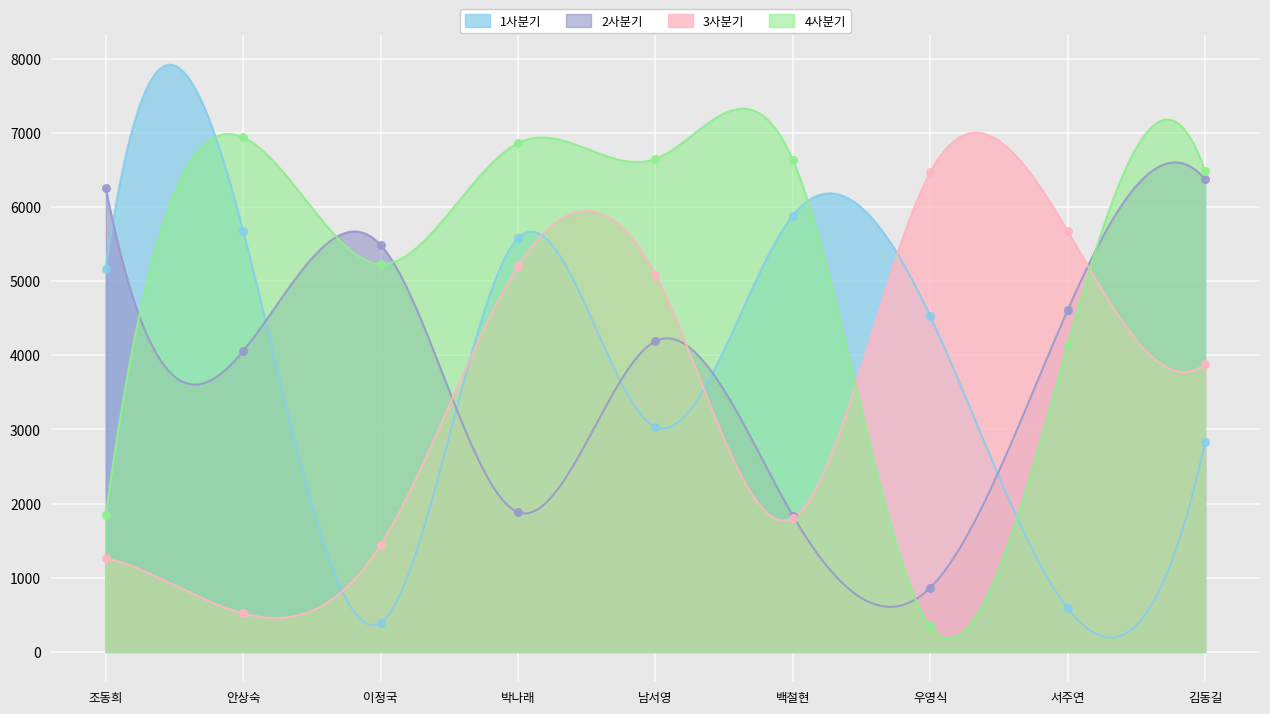

What are all the series names shown in the legend?

1사분기, 2사분기, 3사분기, 4사분기